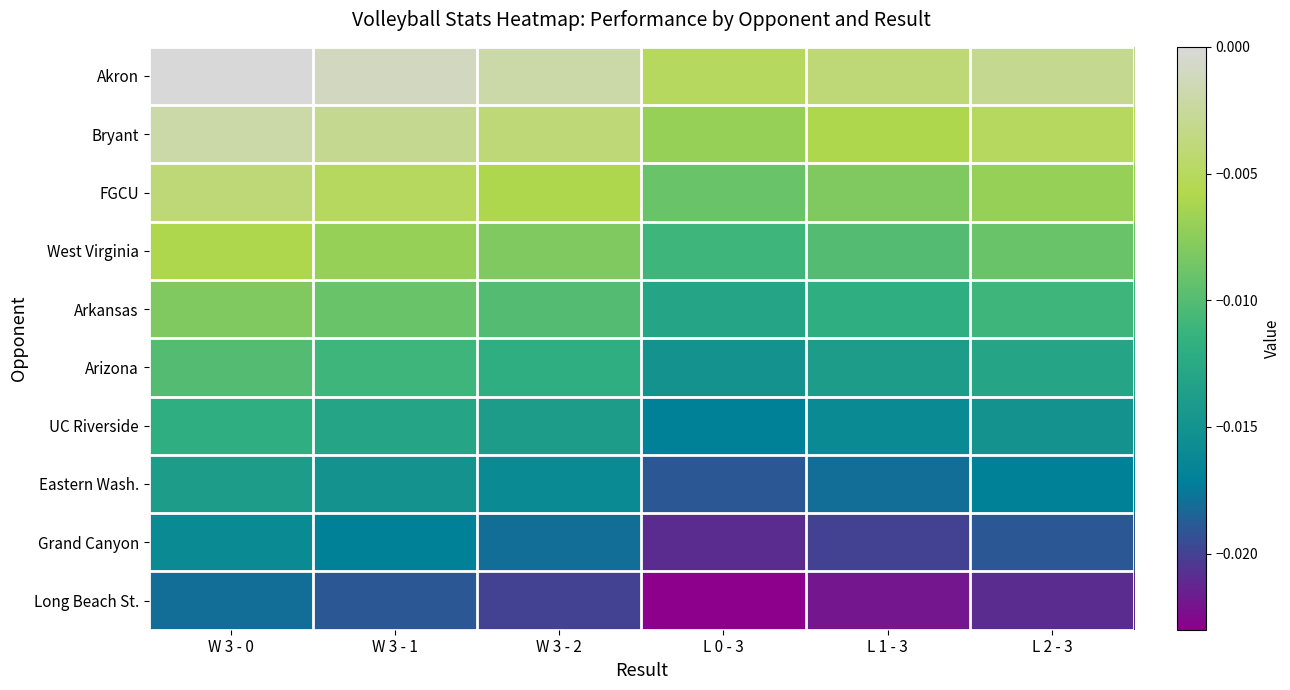

At L 2 - 3, list the series in order from smallest to largest.

Long Beach St., Grand Canyon, Eastern Wash., UC Riverside, Arizona, Arkansas, West Virginia, FGCU, Bryant, Akron